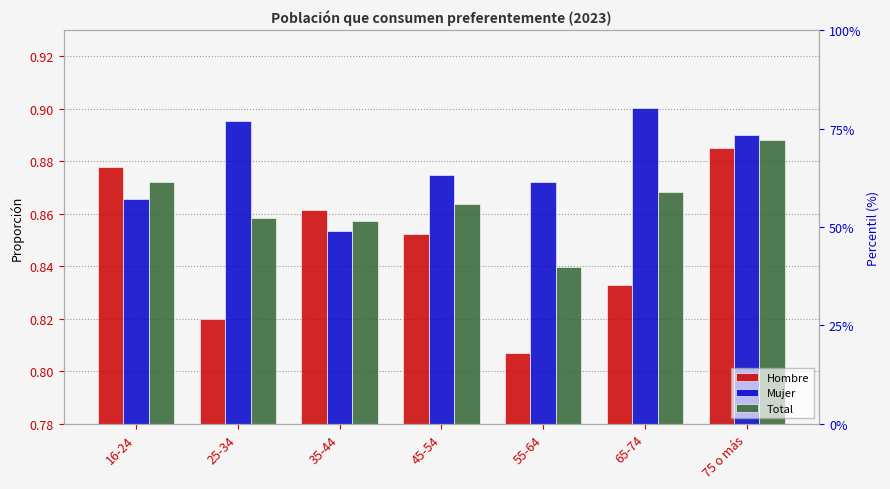

Between 25-34 and 65-74, which is larger?

65-74